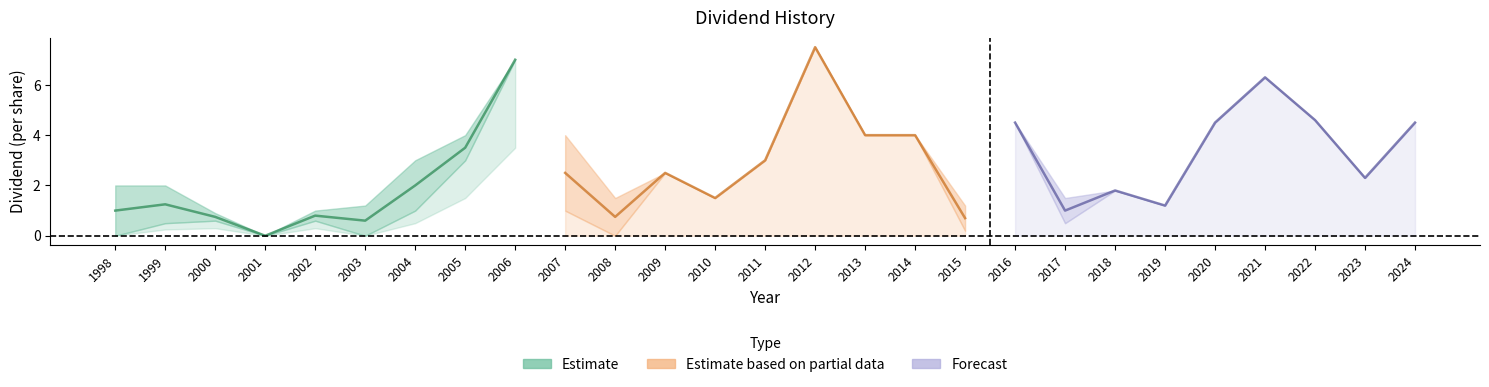

Is this an area chart (filled region under the line)?

No